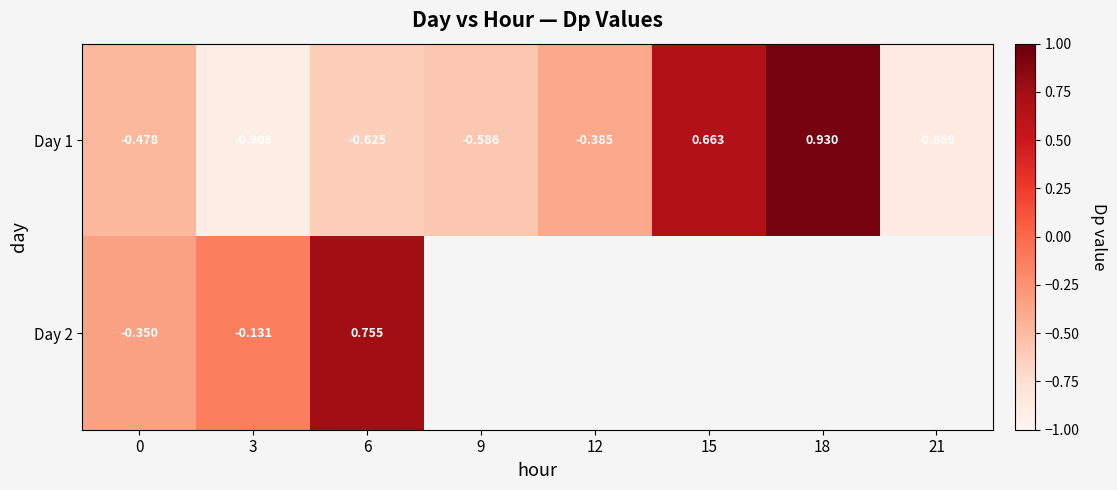

What is the spread (max minus min) of values at 3?

0.8